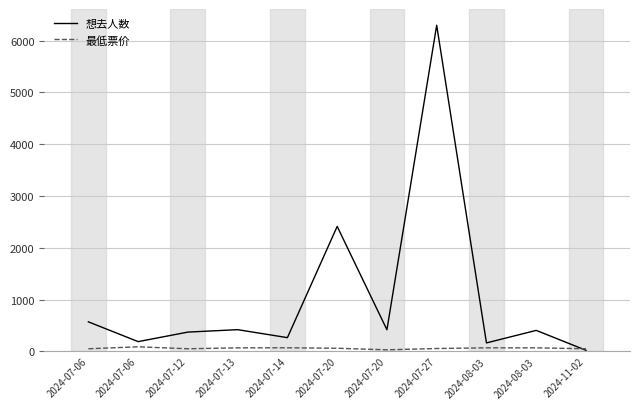

What is the difference between the highest and lowest values at 2024-07-27?

6243